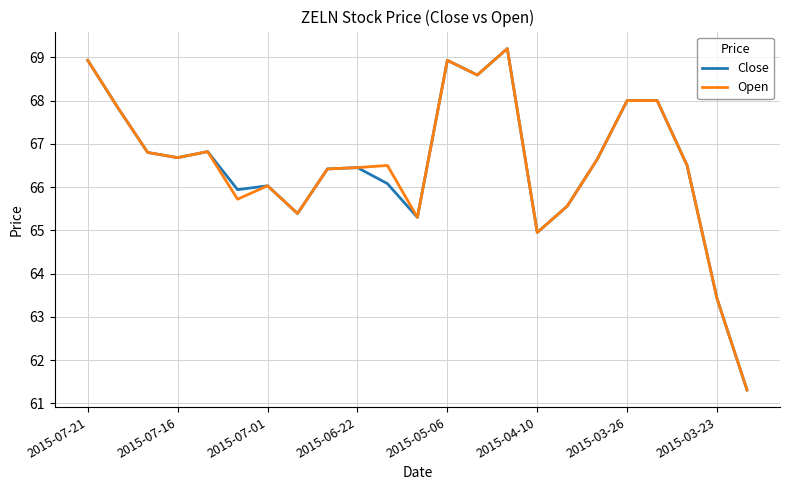

What is the greatest value displayed?

69.2